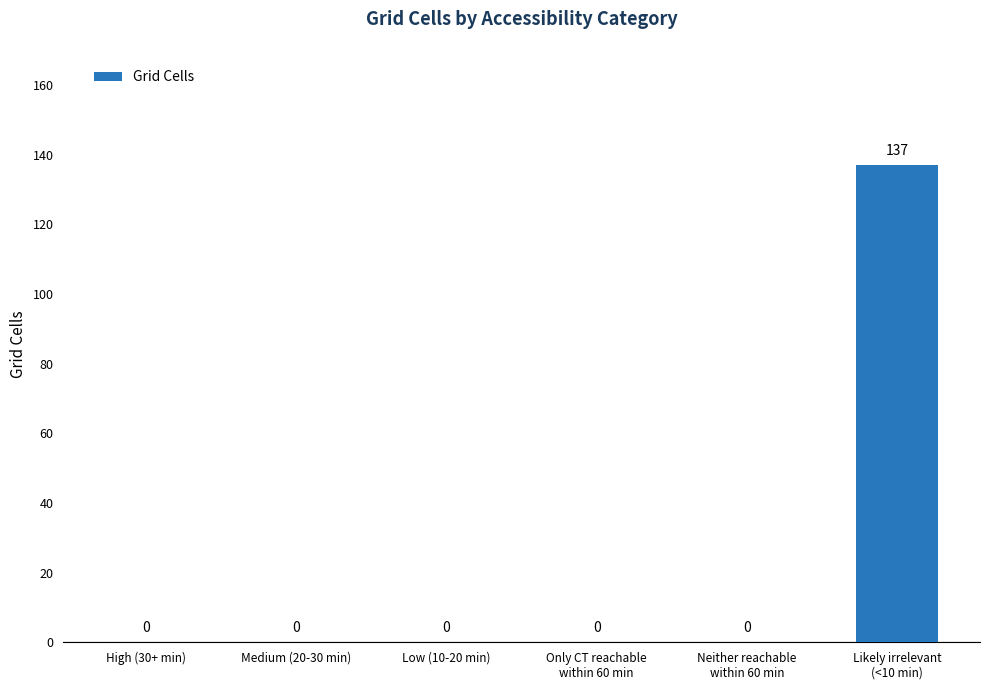

Reading left to right, what are all the values shown in this chart?

High (30+ min)=0	Medium (20-30 min)=0	Low (10-20 min)=0	Only CT reachable
within 60 min=0	Neither reachable
within 60 min=0	Likely irrelevant
(<10 min)=137